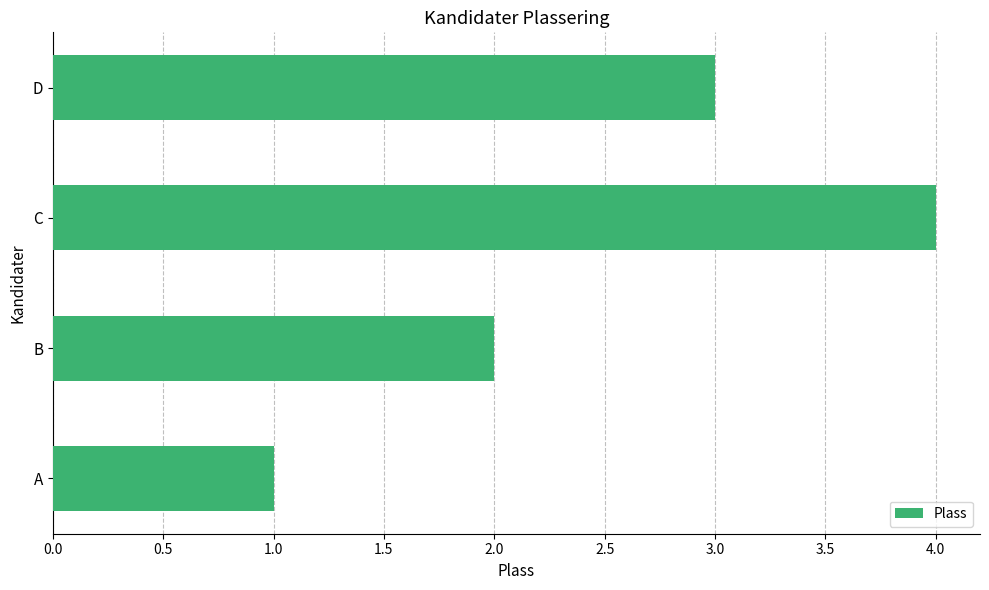

What is the difference between the maximum and minimum values?

3